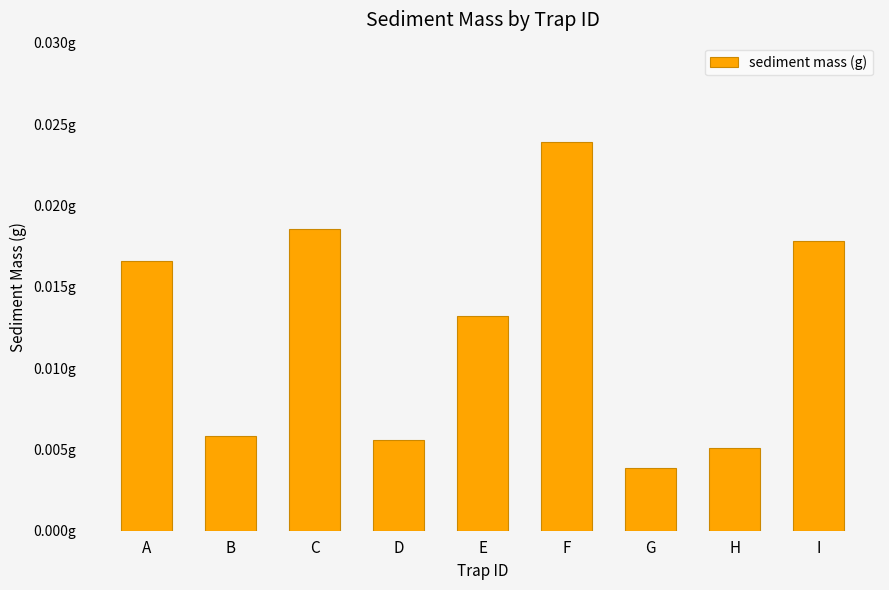

Rank the categories by value from highest to lowest.

F, C, I, A, E, B, D, H, G